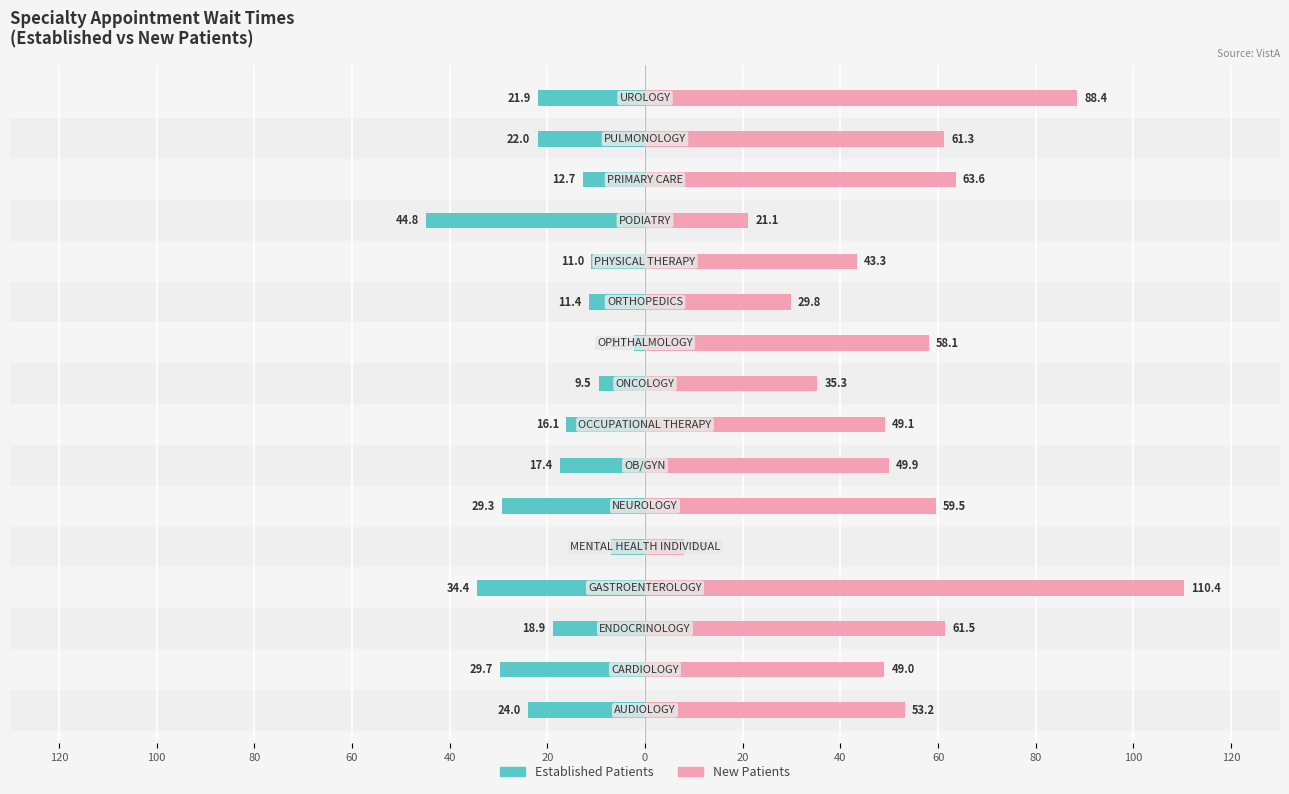

The value of Established Patients at 40 is -11.2. True or false?

False